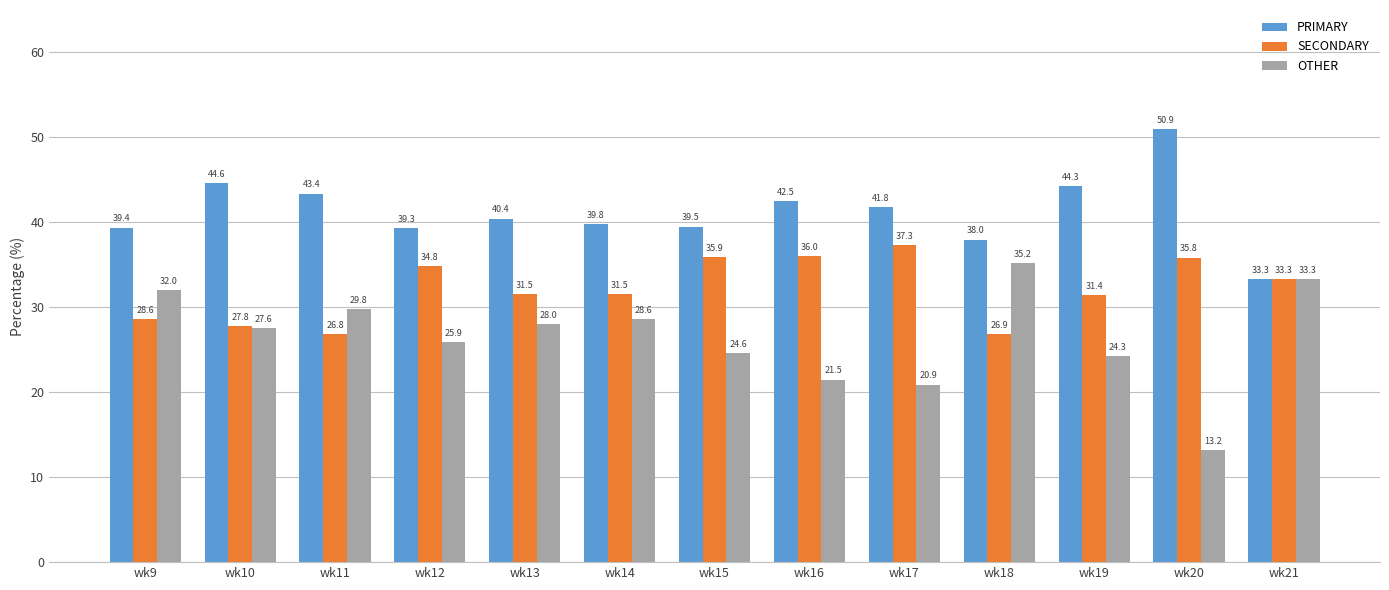

Reading right to left, what are all the values shown in this chart?

PRIMARY: 33.3	50.9	44.3	38.0	41.8	42.5	39.5	39.8	40.4	39.3	43.4	44.6	39.4
SECONDARY: 33.3	35.8	31.4	26.9	37.3	36.0	35.9	31.5	31.5	34.8	26.8	27.8	28.6
OTHER: 33.3	13.2	24.3	35.2	20.9	21.5	24.6	28.6	28.0	25.9	29.8	27.6	32.0